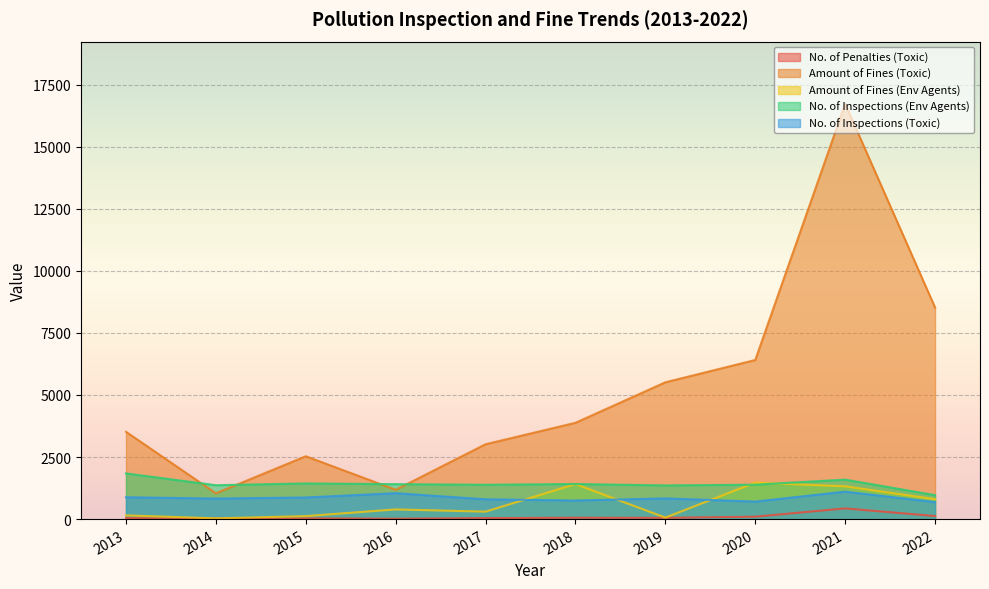

Is the value of No. of Inspections (Toxic) at 2013 greater than the value of Amount of Fines (Toxic) at 2021?

No